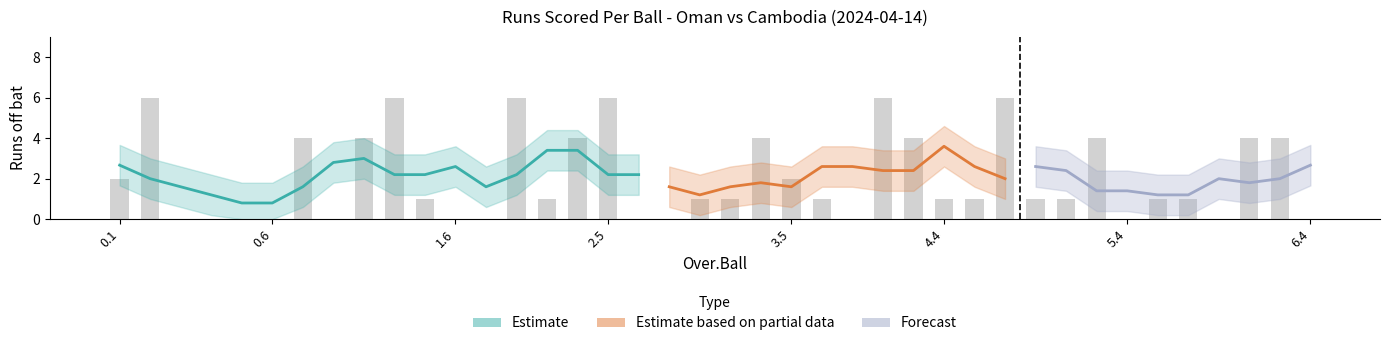

What is the label of the 28th bar from the left?

4.4